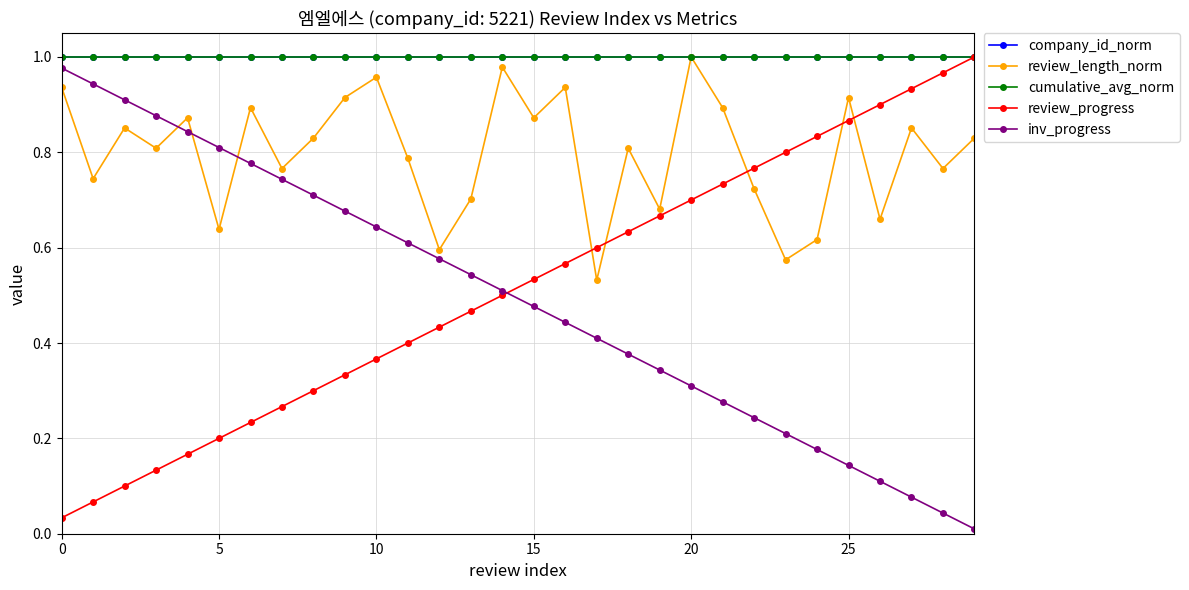

Does the chart have visible grid lines?

Yes